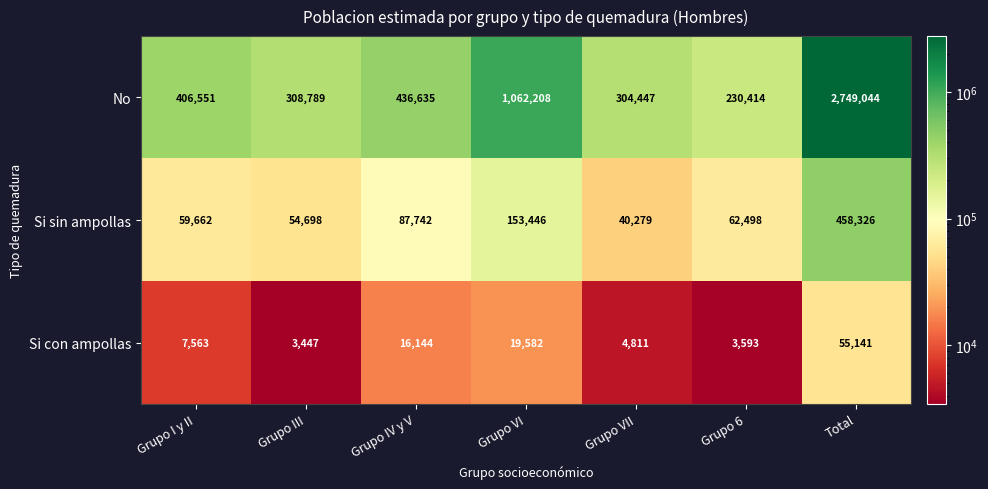

Which series has the largest total across all categories?

No